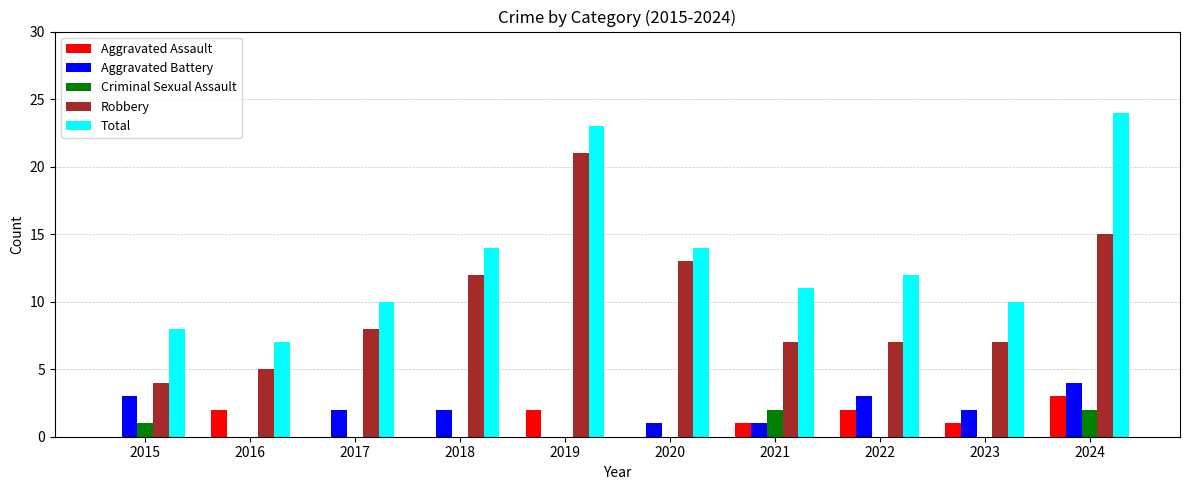

Reading left to right, what are all the values shown in this chart?

Aggravated Assault: 0	2	0	0	2	0	1	2	1	3
Aggravated Battery: 3	0	2	2	0	1	1	3	2	4
Criminal Sexual Assault: 1	0	0	0	0	0	2	0	0	2
Robbery: 4	5	8	12	21	13	7	7	7	15
Total: 8	7	10	14	23	14	11	12	10	24